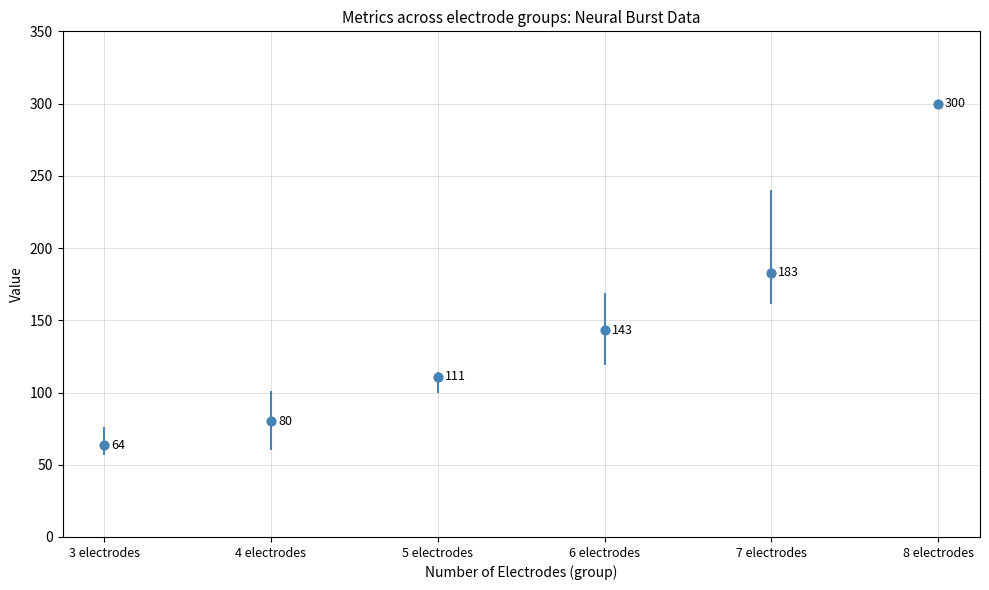

Between 8 electrodes and 5 electrodes, which is larger?

8 electrodes